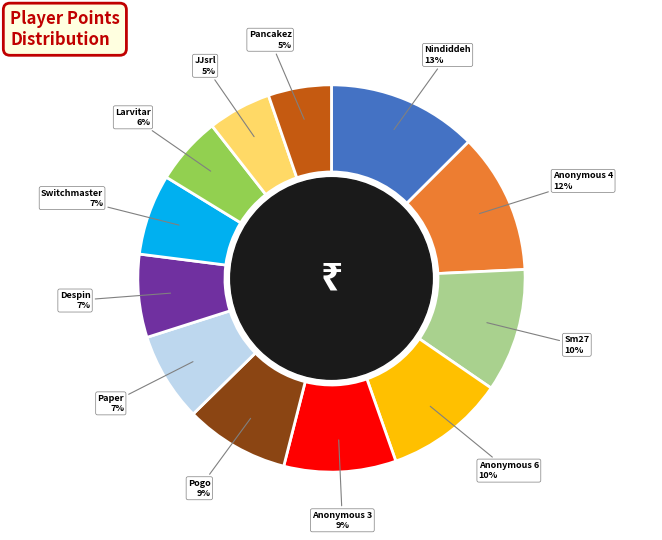

How many slices are in this pie chart?

12